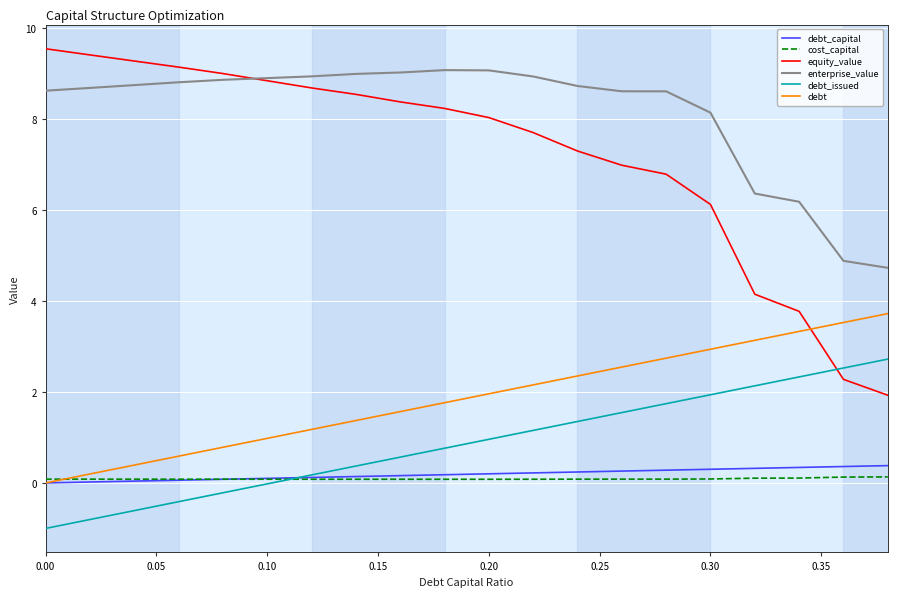

True or false: debt_capital and equity_value intersect in this chart.

False